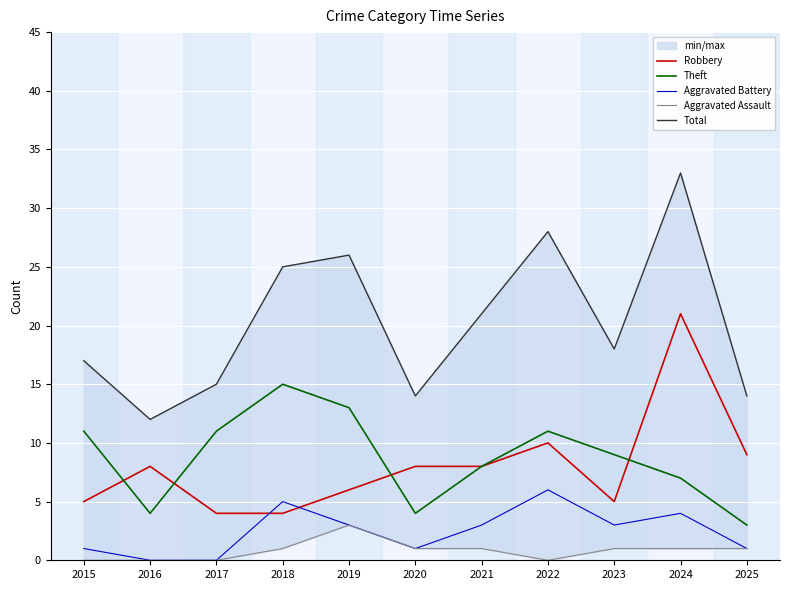

What is the sum of the Total values at 2016 and 2023?

30